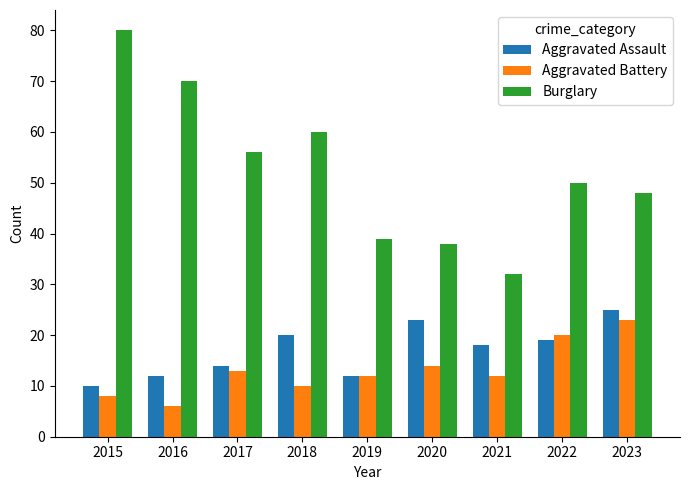

What is the difference between the Aggravated Assault values at 2017 and 2021?

4